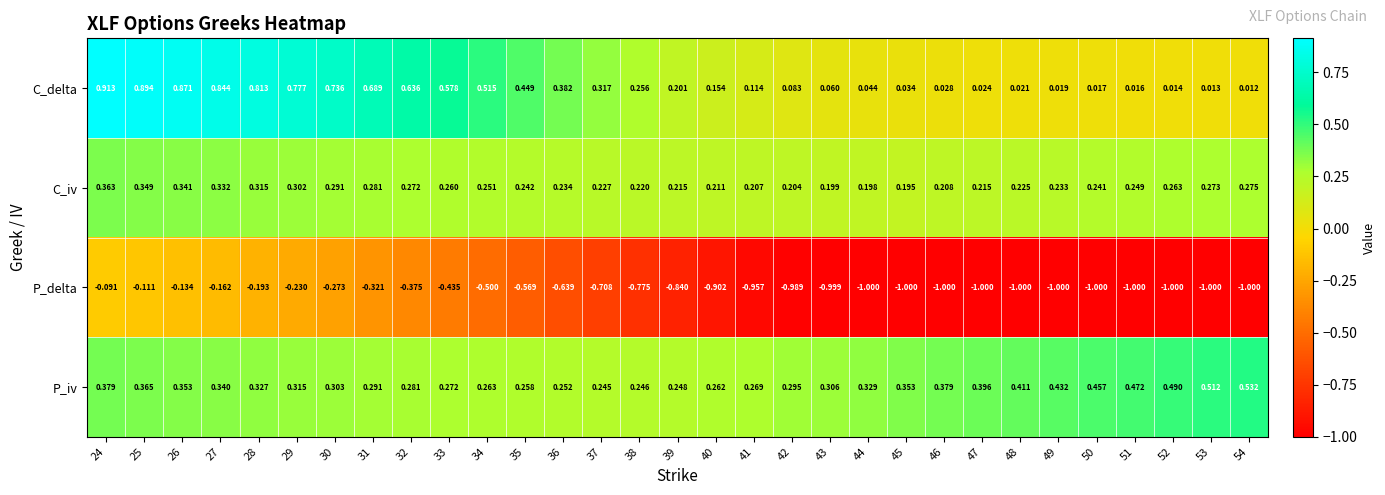

Between 25 and 35, which series saw the biggest shift?

P_delta